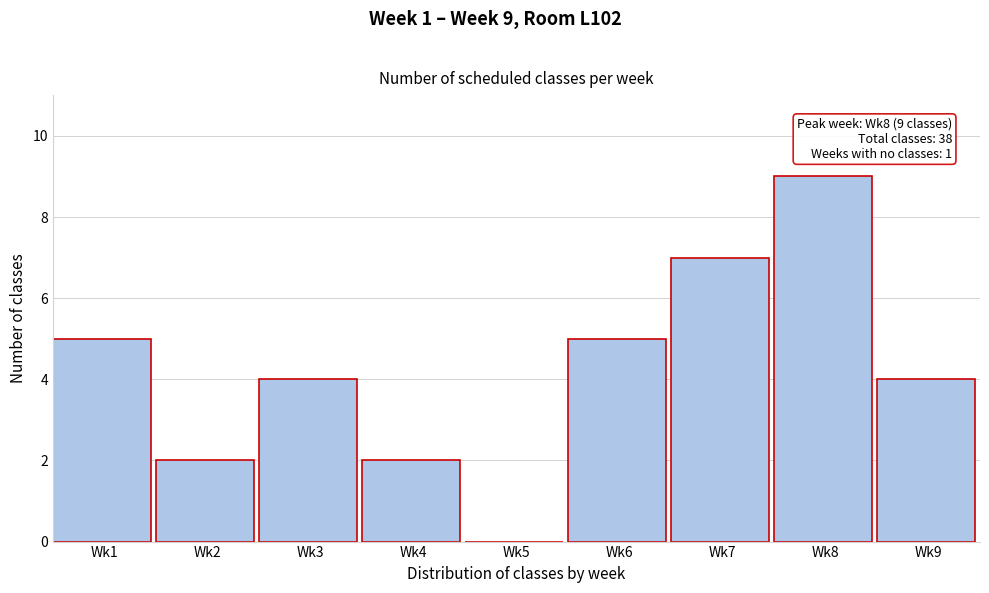

Reading right to left, list all the values displayed in this chart.

Wk9=4	Wk8=9	Wk7=7	Wk6=5	Wk5=0	Wk4=2	Wk3=4	Wk2=2	Wk1=5